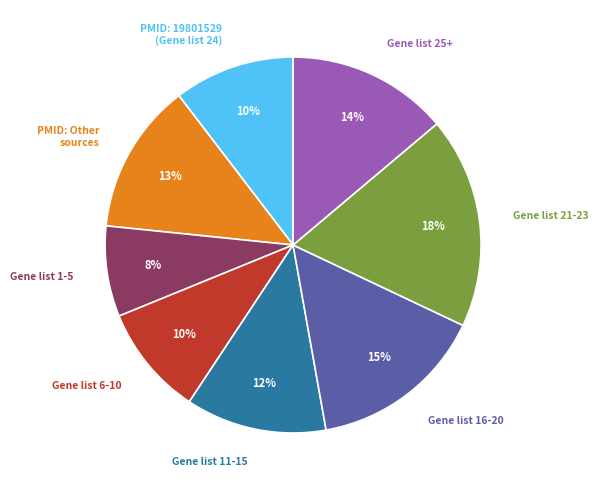

Is there any slice that represents more than half of the pie?

No